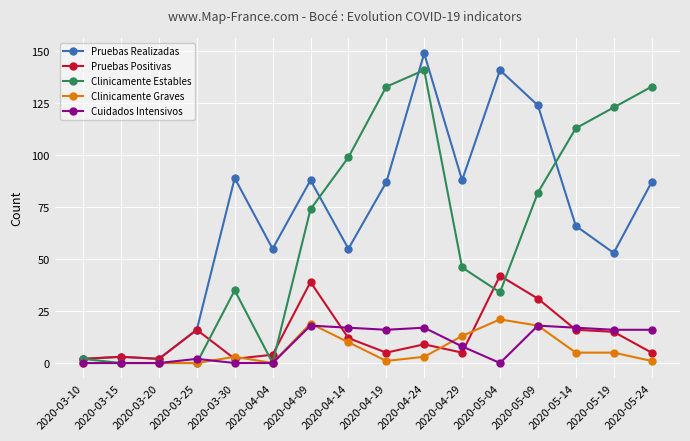

What is the highest value of the Pruebas Positivas series?

42